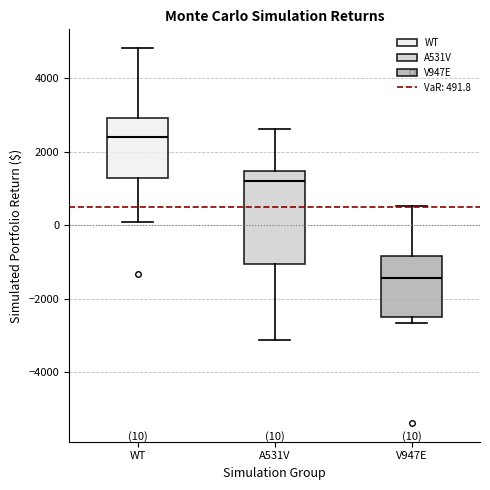

Which box's median line is the lowest?

V947E